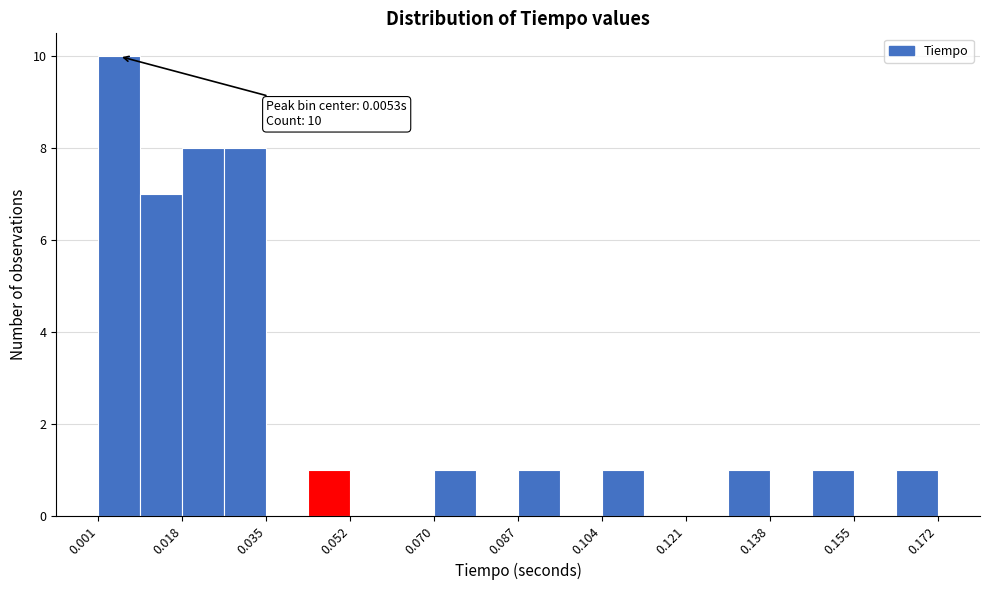

Which range on the x-axis has the tallest bar?

0.002 to 0.010